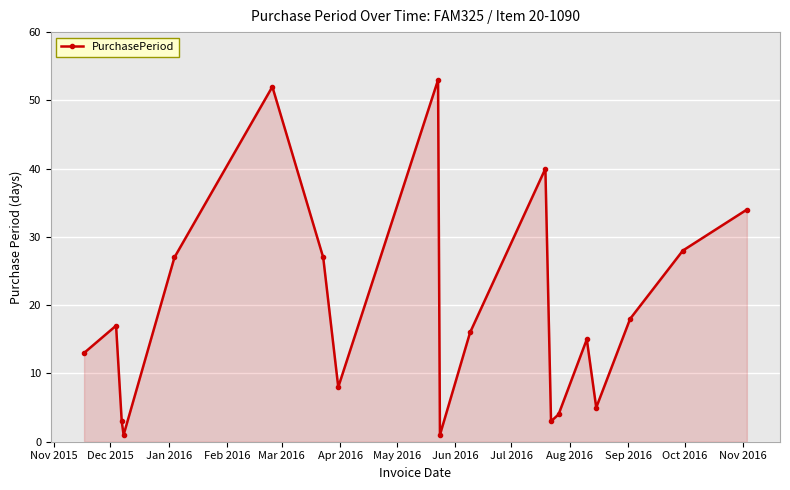

What is the average value?

19